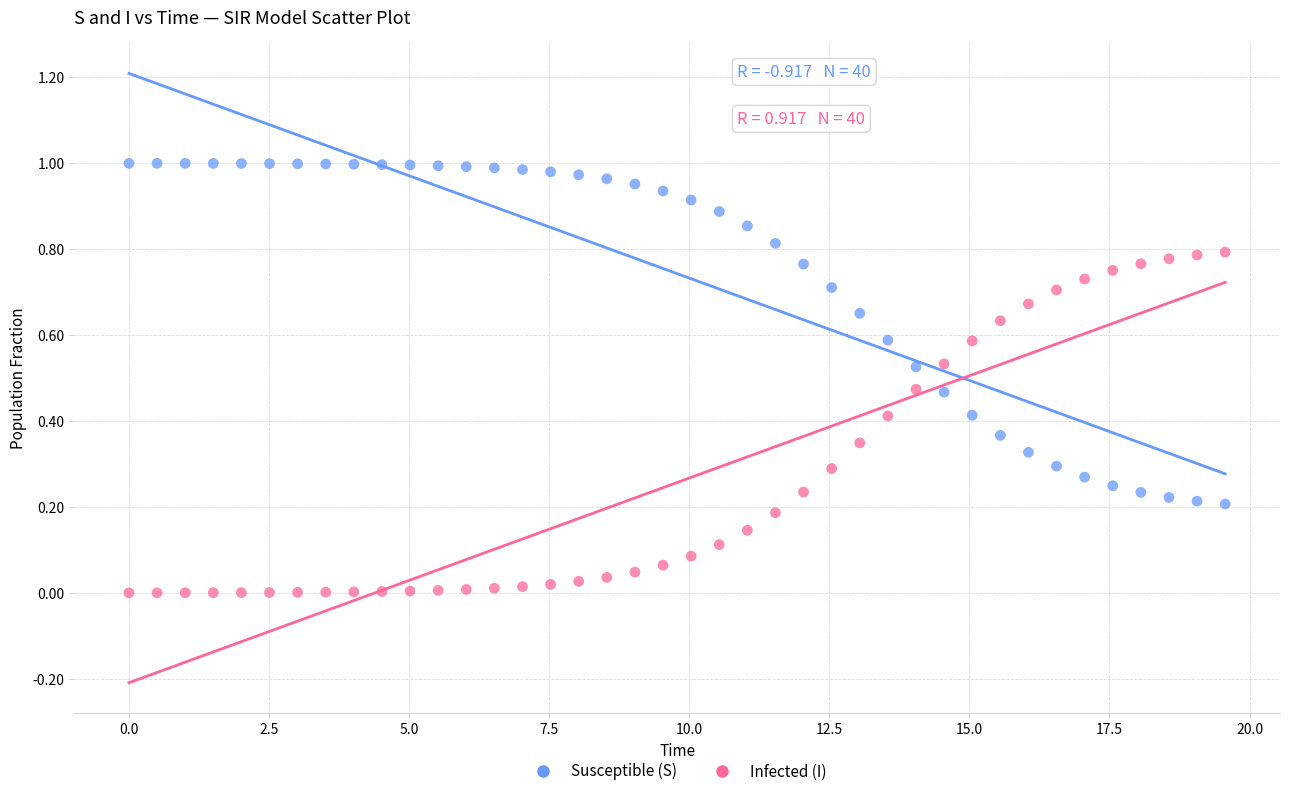

What is the X range (max minus min) for the scatter plot?

19.6